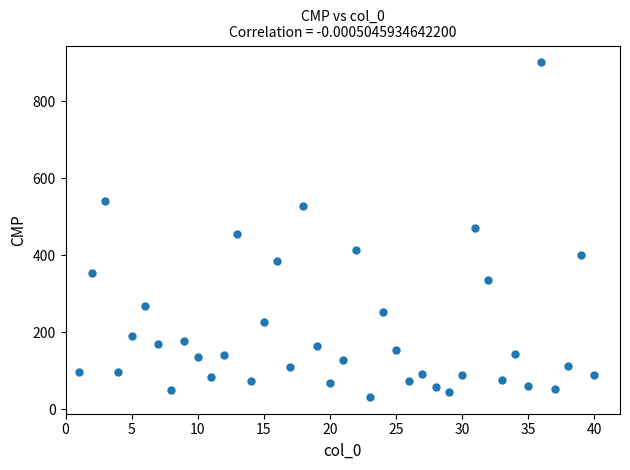

What is the range of Y values (max minus min)?

868.8